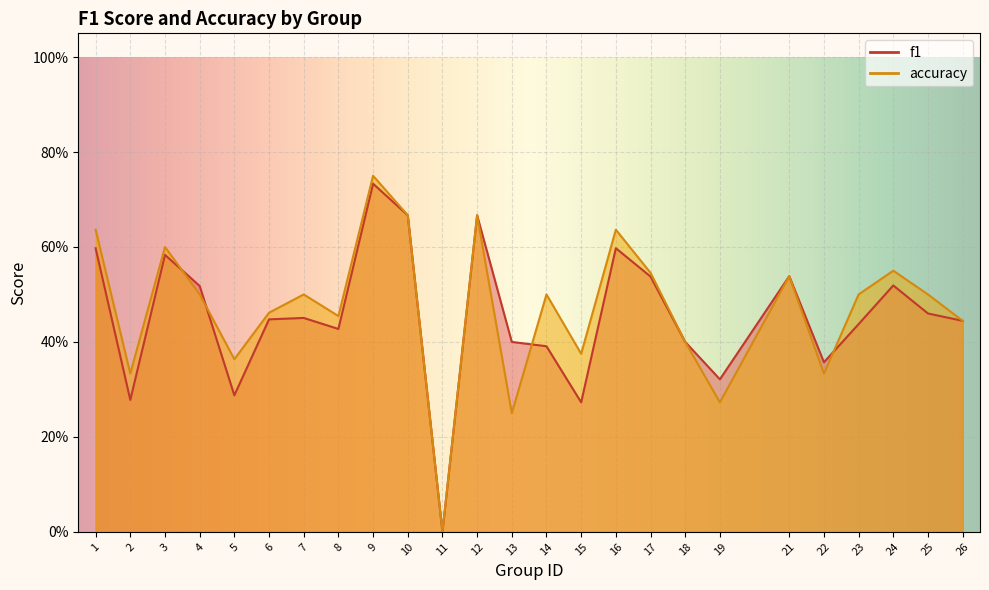

How many values in accuracy are above zero?

24